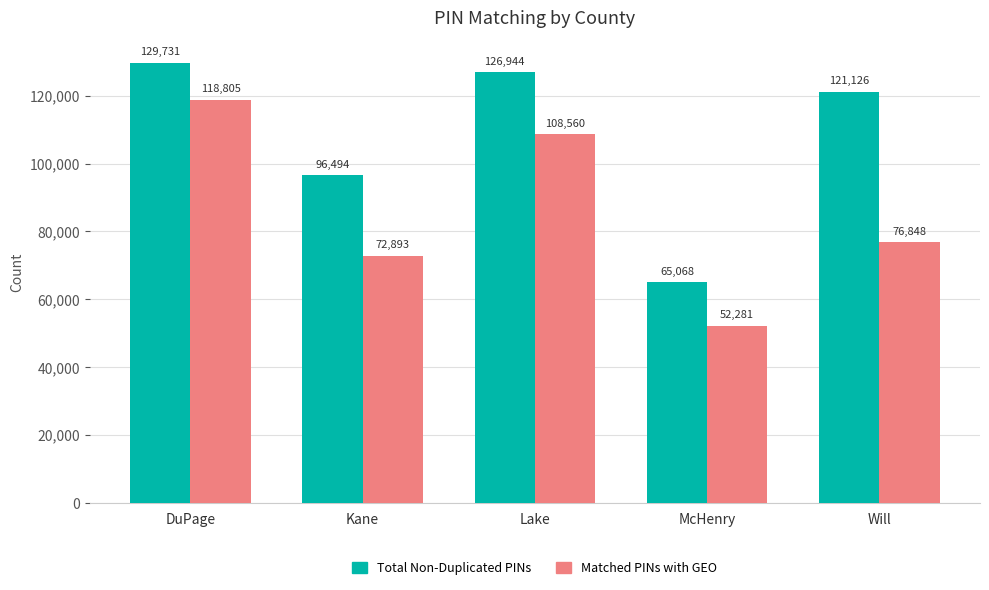

Is it true that Total Non-Duplicated PINs equals 45844 at Lake?

False